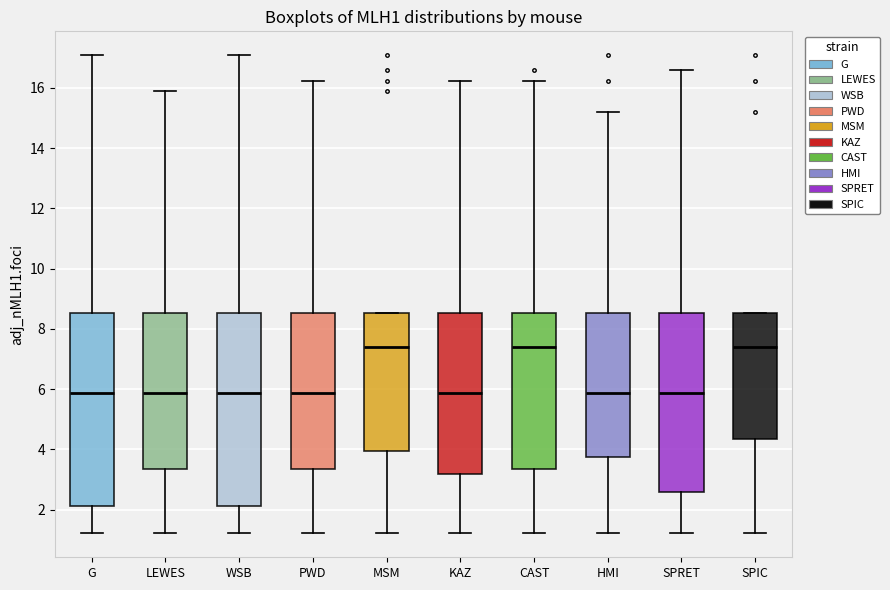

Reading left to right, read every box against the y-axis: the position of its median line, the range the box covers, and the ends of its whiskers. The values are not printed on the chart, so give them approximately, as read against the axis.

G: median 5.8, box 2.2 to 8.6, whiskers 1.2 to 17.0
LEWES: median 5.8, box 3.4 to 8.6, whiskers 1.2 to 15.8
WSB: median 5.8, box 2.2 to 8.6, whiskers 1.2 to 17.0
PWD: median 5.8, box 3.4 to 8.6, whiskers 1.2 to 16.2
MSM: median 7.4, box 4.0 to 8.6, whiskers 1.2 to 8.6
KAZ: median 5.8, box 3.2 to 8.6, whiskers 1.2 to 16.2
CAST: median 7.4, box 3.4 to 8.6, whiskers 1.2 to 16.2
HMI: median 5.8, box 3.8 to 8.6, whiskers 1.2 to 15.2
SPRET: median 5.8, box 2.6 to 8.6, whiskers 1.2 to 16.6
SPIC: median 7.4, box 4.4 to 8.6, whiskers 1.2 to 8.6